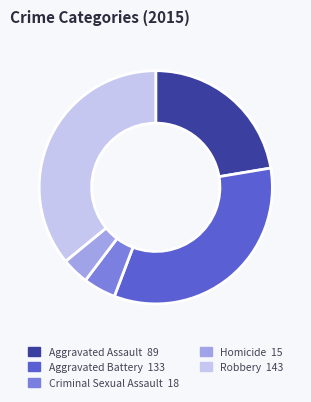

Is there a majority slice in this chart?

No